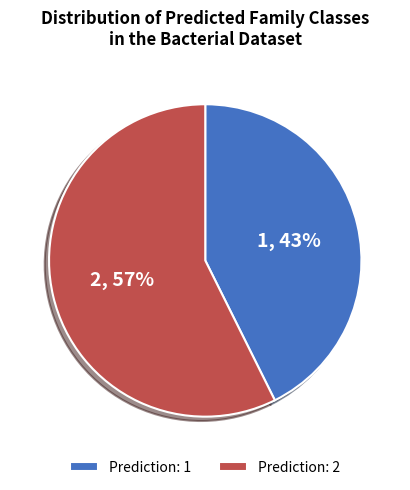

To the nearest percent, what is the average slice percentage?

50%